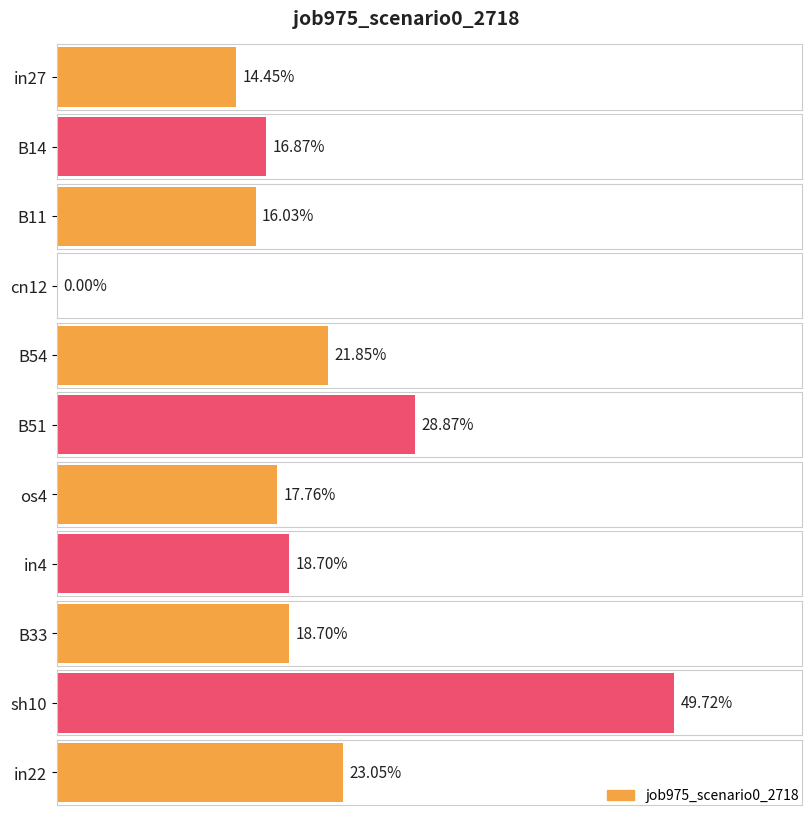

At which label is the value closest to 0?

cn12